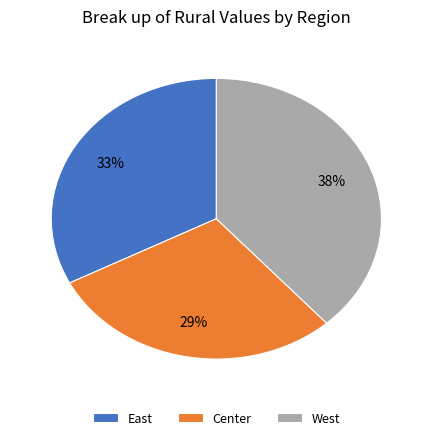

True or false: East accounts for 33% of the total.

True